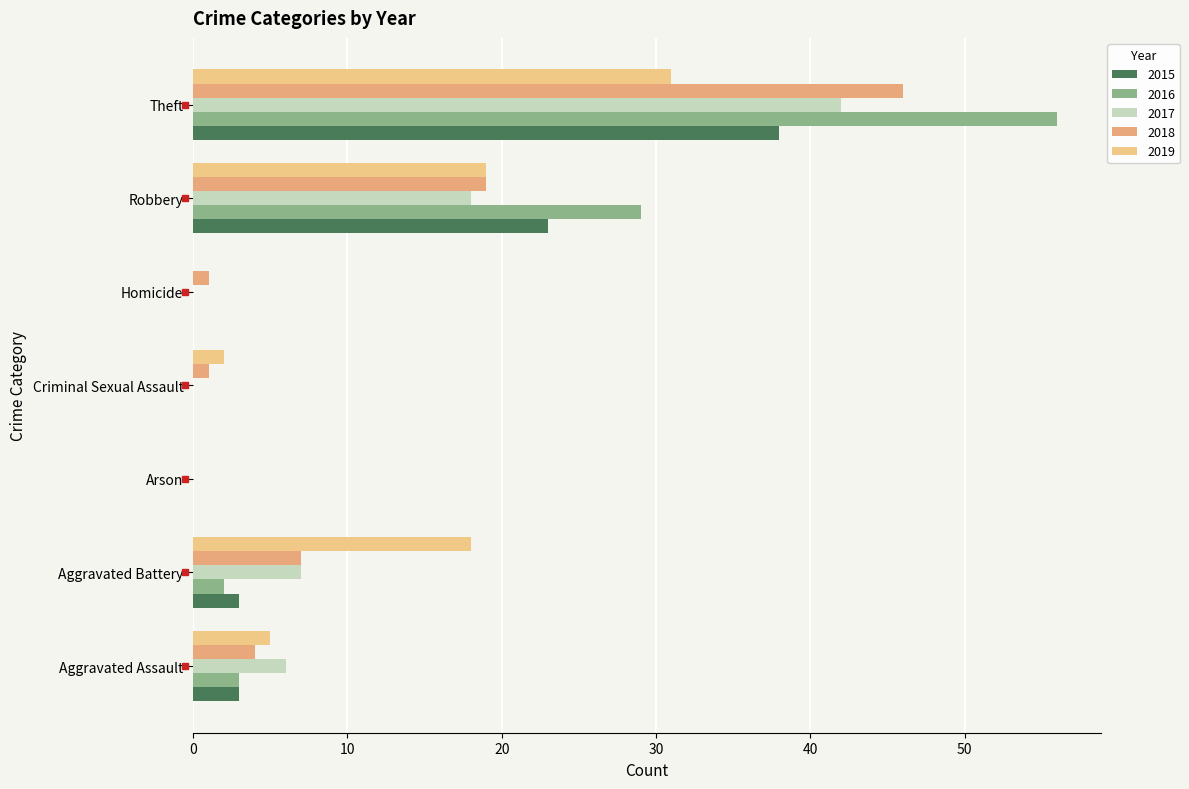

What is the label of the 2nd bar from the left?

Aggravated Battery